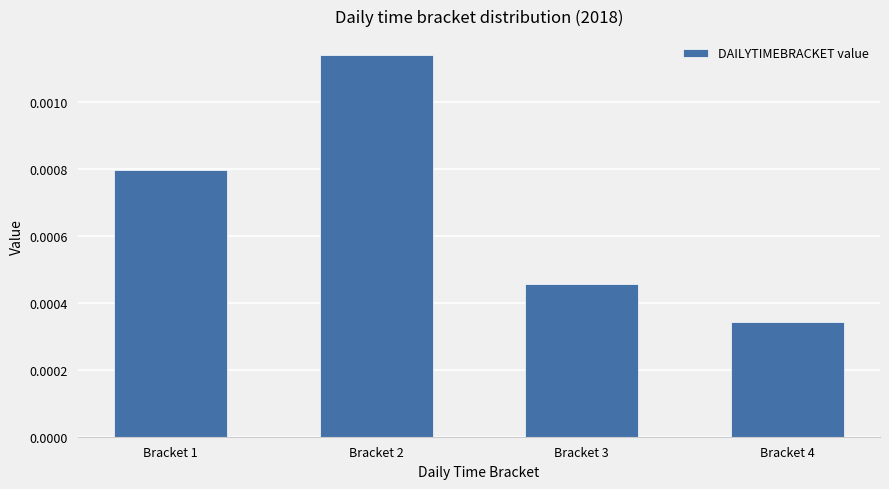

At which category does the chart reach its peak across all series?

Bracket 2